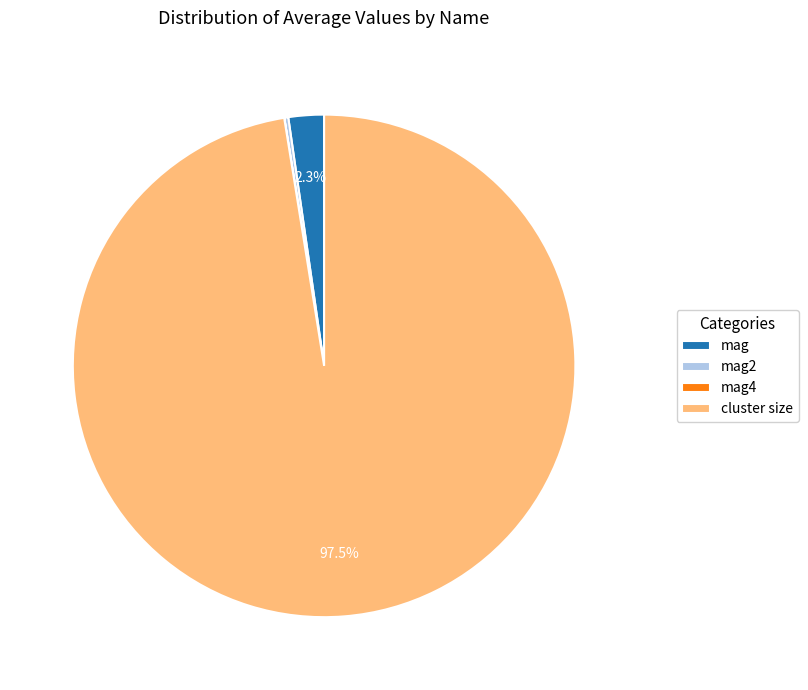

What is the total percentage of mag and cluster size?

99.7%